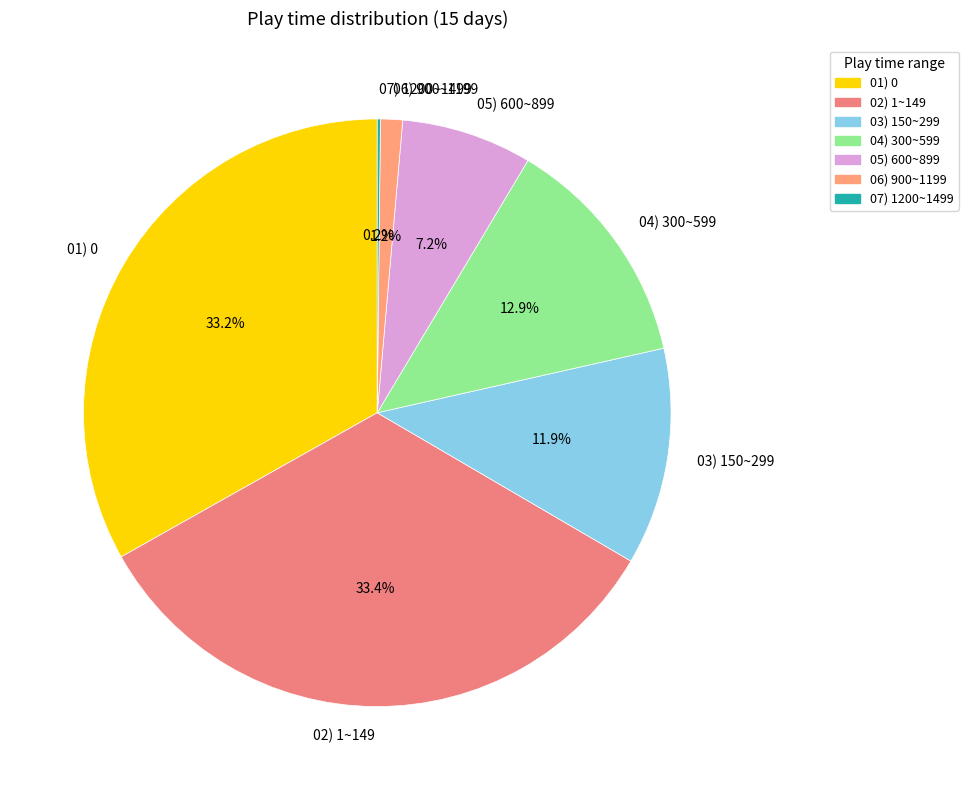

To the nearest percent, what is the difference between the largest and smallest slice percentages?

33%